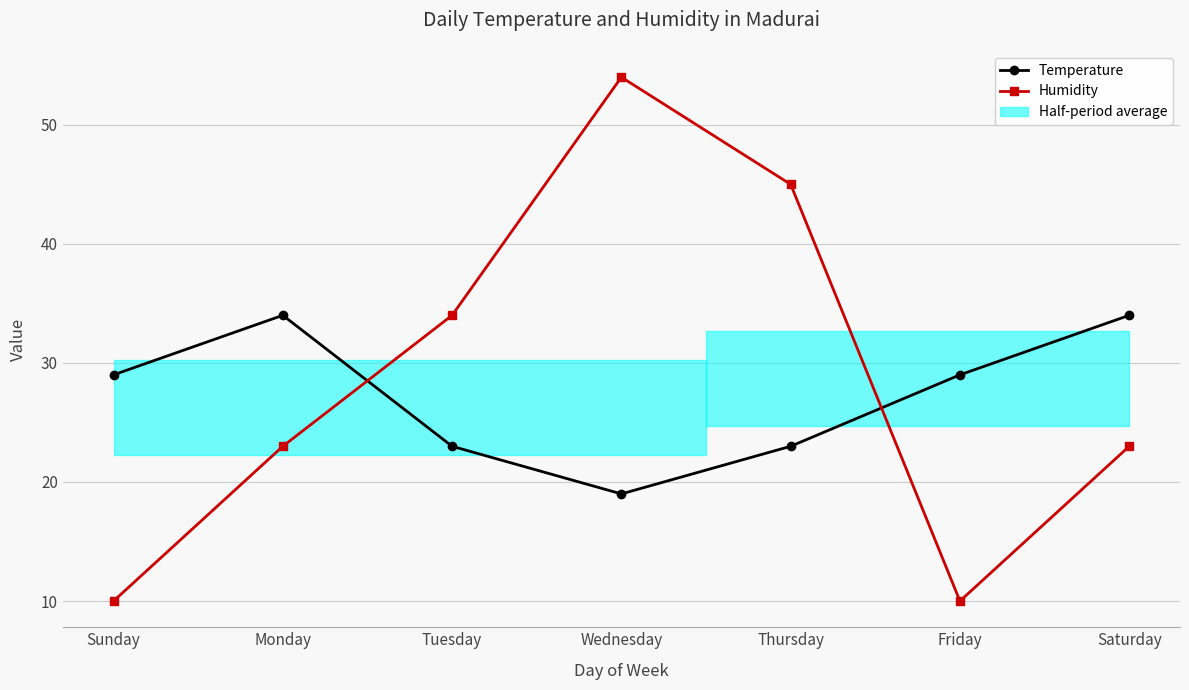

What is the sum of the Humidity values at Sunday and Wednesday?

64